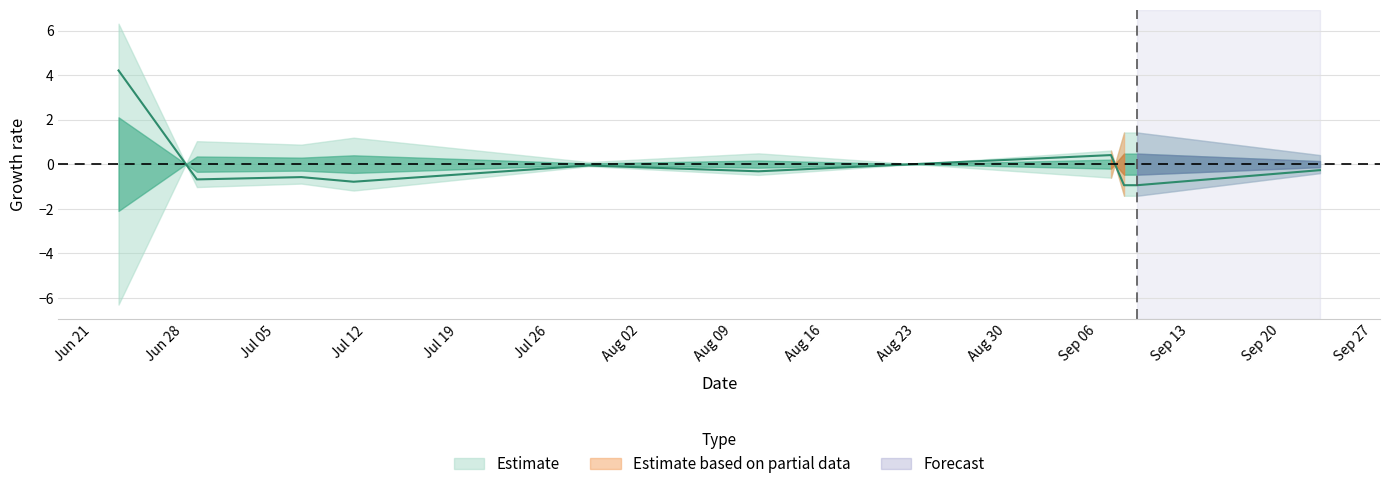

How many data points are above 0?

2